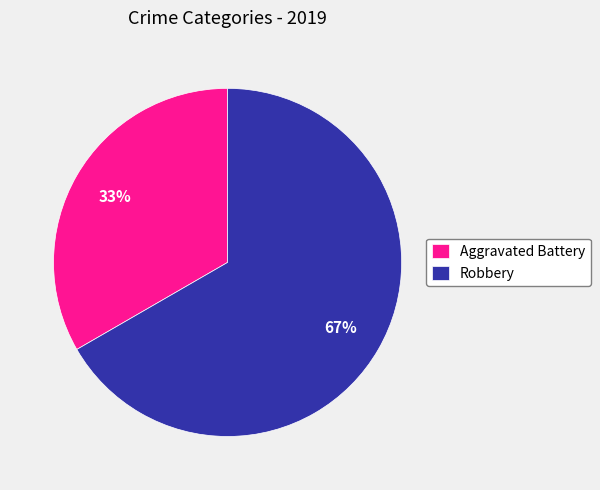

What is the largest slice in the pie chart?

Robbery